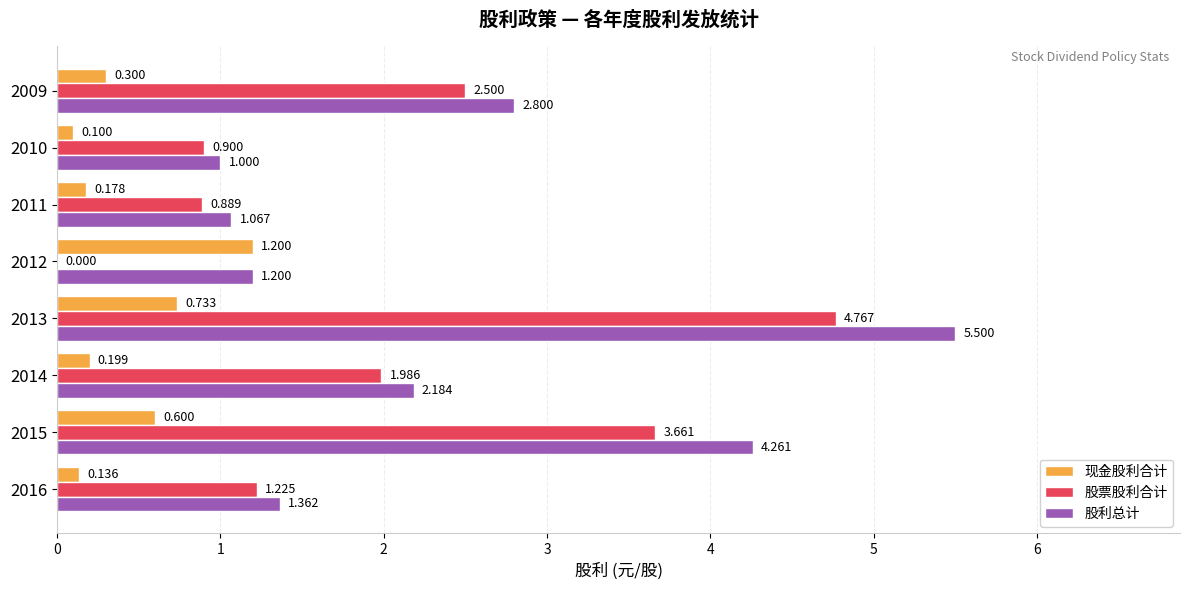

How many categories are shown in the chart?

8